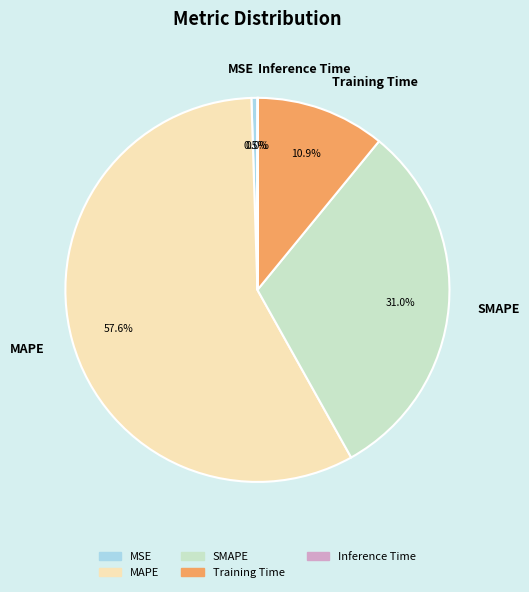

Does any single category account for the majority?

Yes